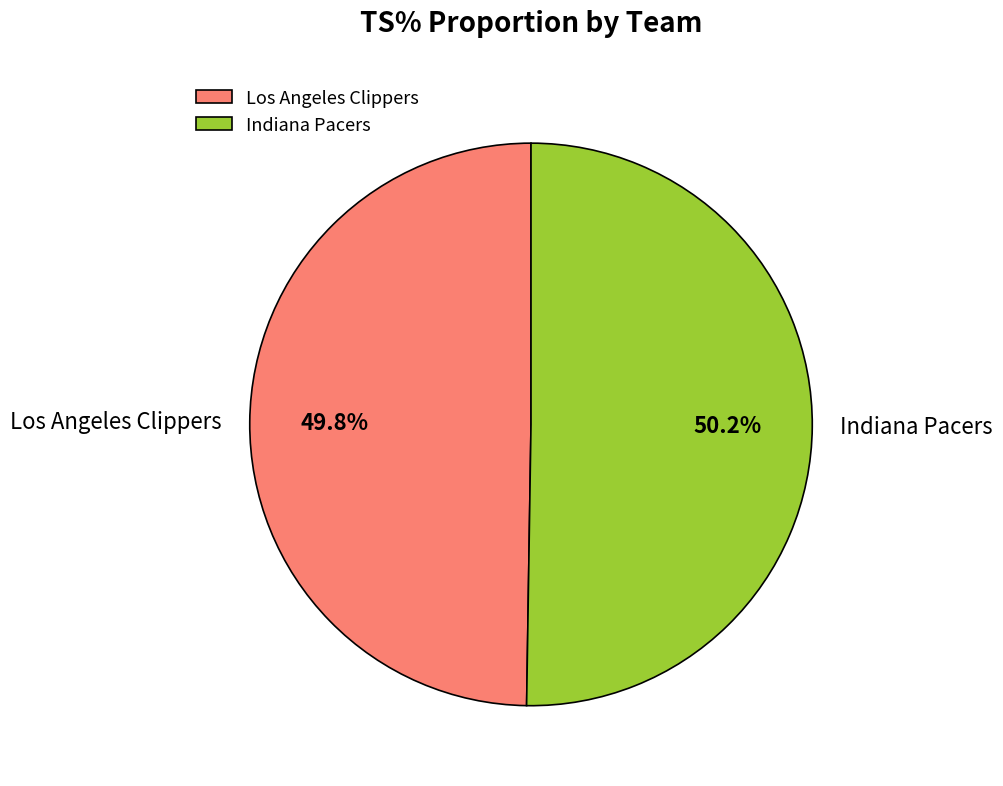

Is there any slice that represents more than half of the pie?

Yes